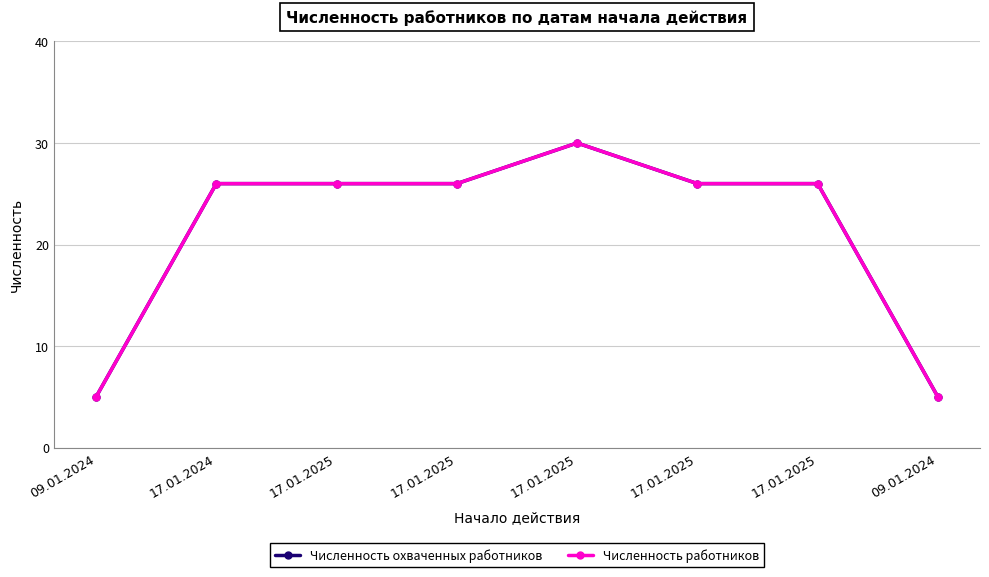

Where is the first local maximum for Численность охваченных работников?

17.01.2025